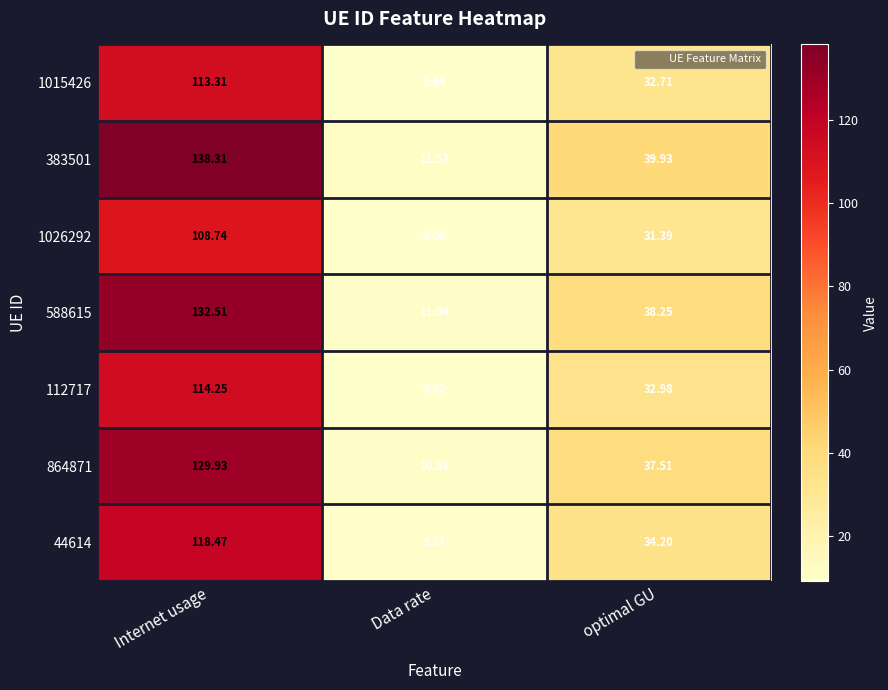

Which series changed the most between Internet usage and optimal GU?

383501